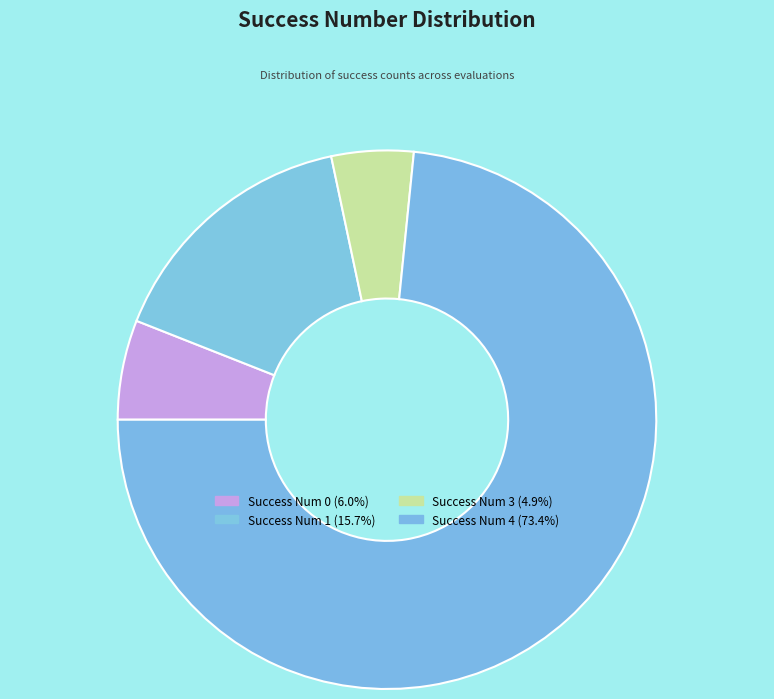

How many slices are in this pie chart?

4